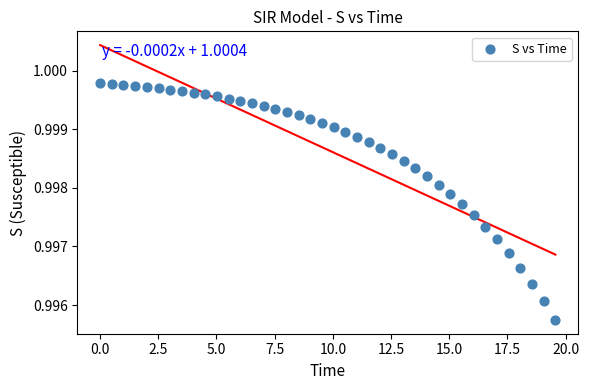

What is the range of X values (max minus min)?

19.6